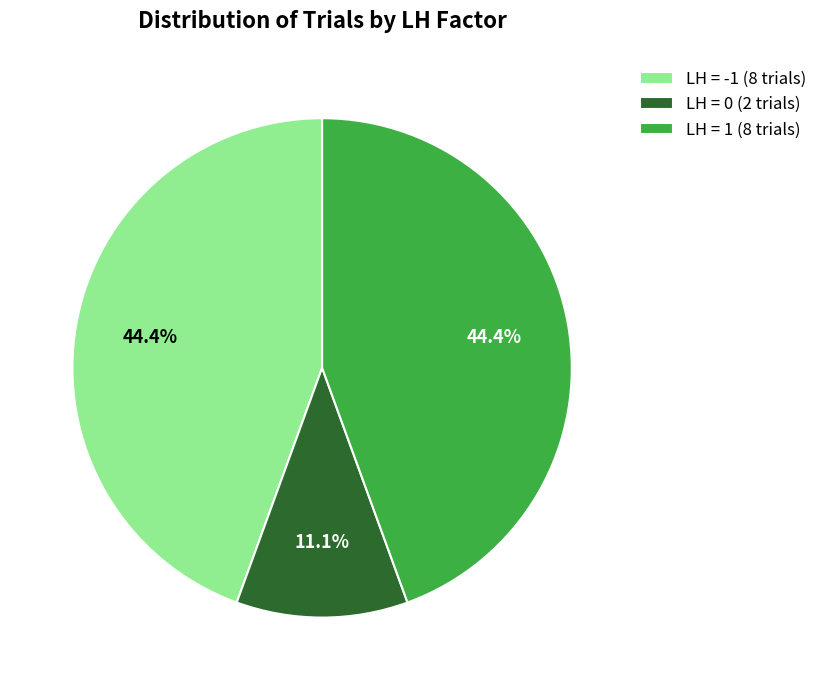

What percentage is NOT represented by LH = 0 (2 trials)?

88.9%